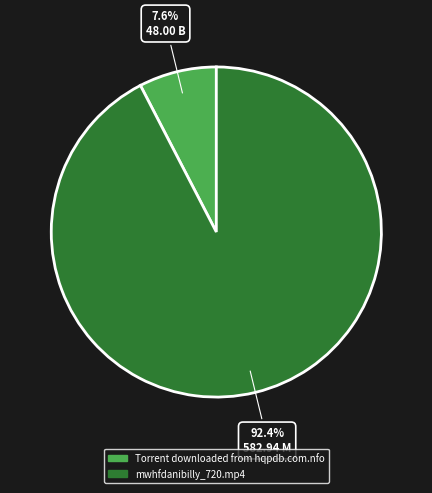

To the nearest percent, what is the difference between the mwhfdanibilly_720.mp4 and Torrent downloaded from hqpdb.com.nfo slice percentages?

85%